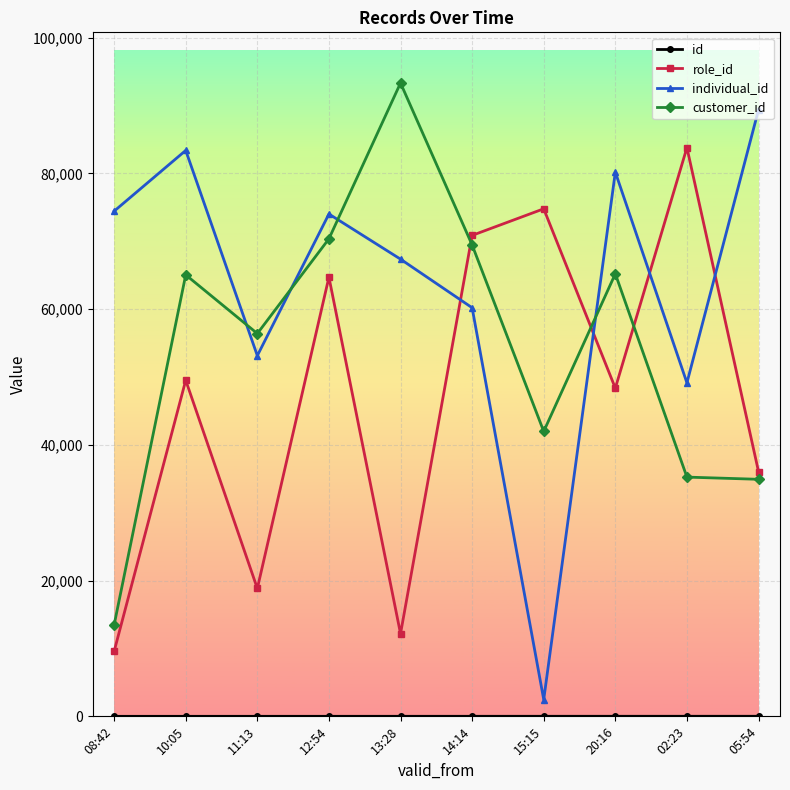

What is the maximum value shown in the chart?

93331